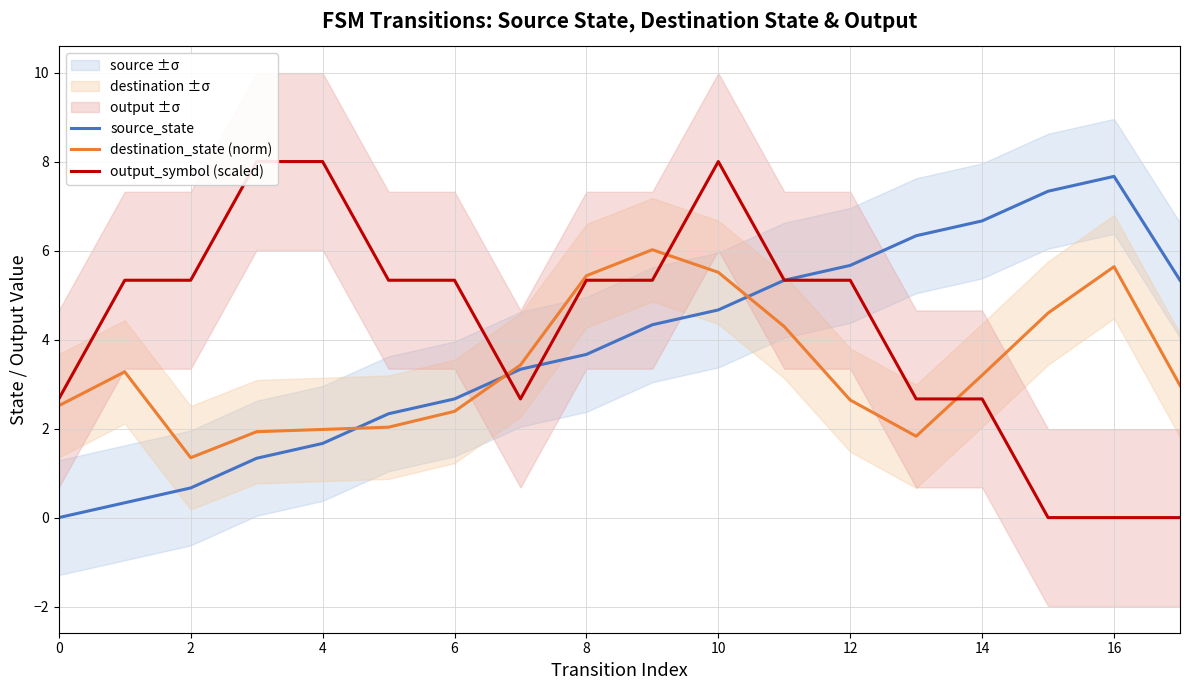

Reading left to right, list all the values displayed in this chart.

source_state: 0.0	0.3	0.7	1.3	1.7	2.3	2.7	3.3	3.7	4.3	4.7	5.3	5.7	6.3	6.7	7.3	7.7	5.3
destination_state (norm): 2.5	3.3	1.3	1.9	2.0	2.0	2.4	3.4	5.4	6.0	5.5	4.3	2.6	1.8	3.2	4.6	5.6	3.0
output_symbol (scaled): 2.7	5.3	5.3	8.0	8.0	5.3	5.3	2.7	5.3	5.3	8.0	5.3	5.3	2.7	2.7	0.0	0.0	0.0